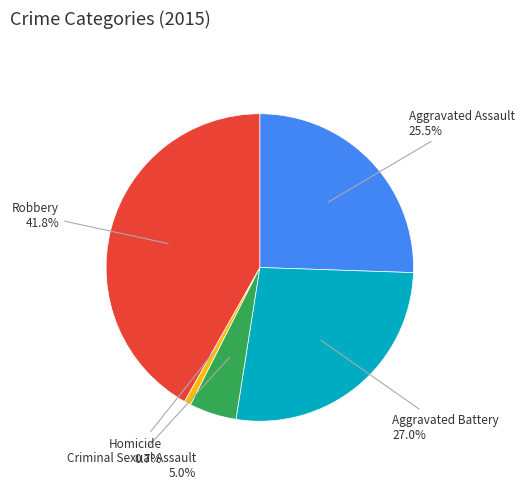

Does any single category account for the majority?

No